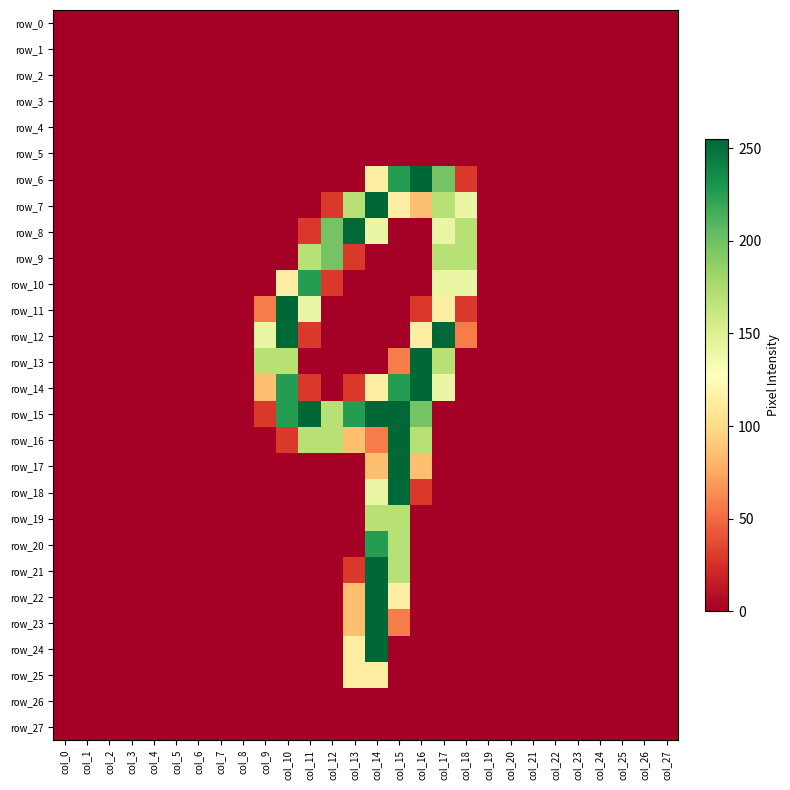

Which category has the highest value in the row_21 series?

col_14